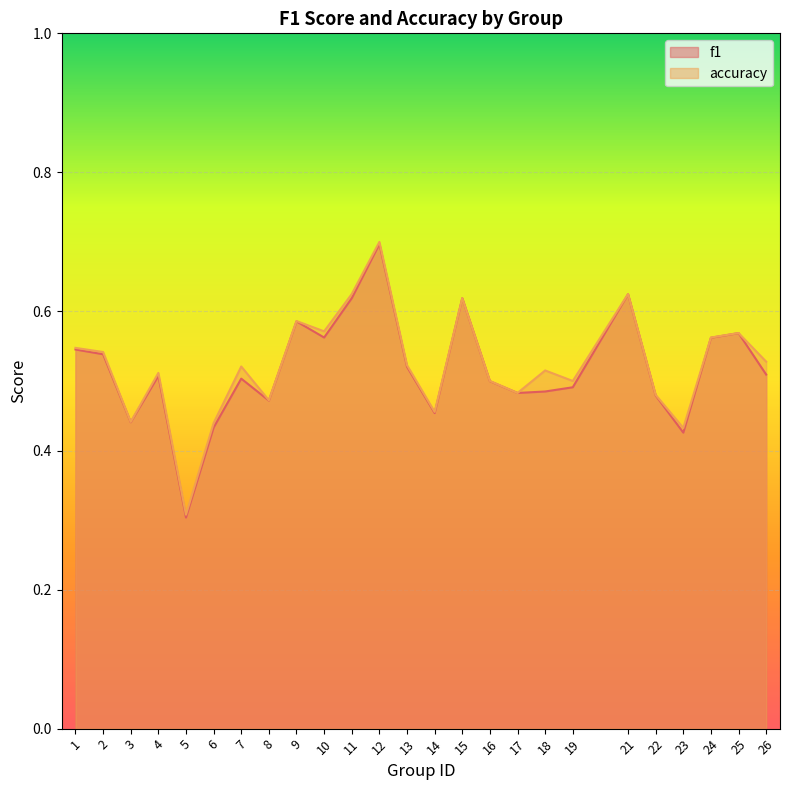

List the series in order of their peak value, highest first.

accuracy, f1